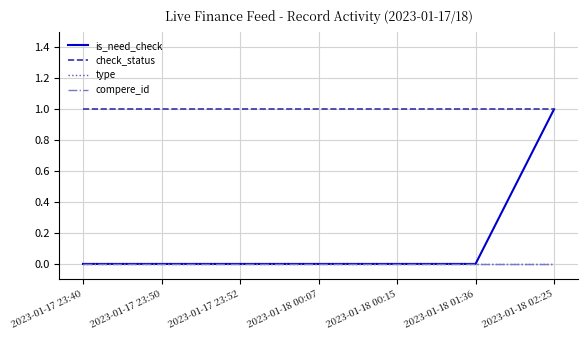

What is the value of the check_status point at the 4th from the left?

1